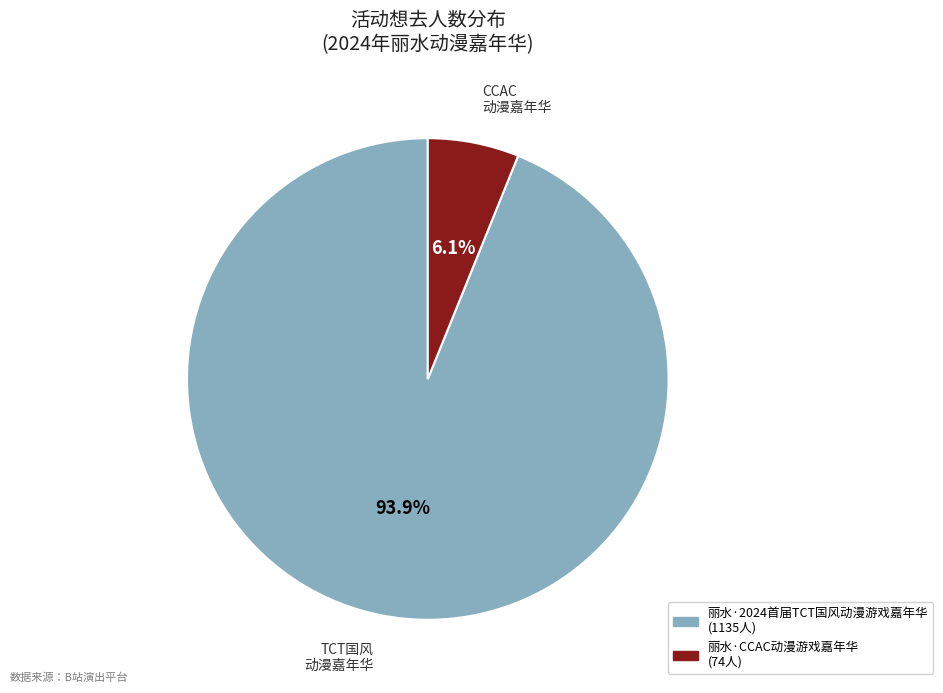

Rank the categories by value from highest to lowest.

丽水·2024首届TCT国风动漫游戏嘉年华, 丽水·CCAC动漫游戏嘉年华